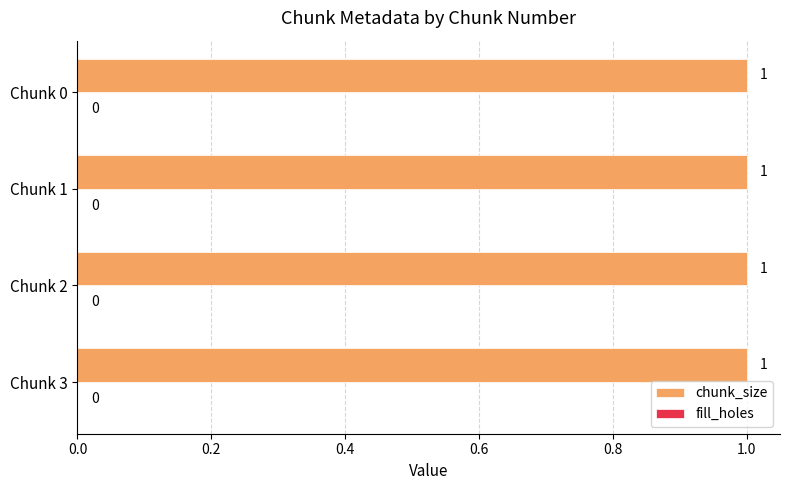

Which series has the largest total across all categories?

chunk_size